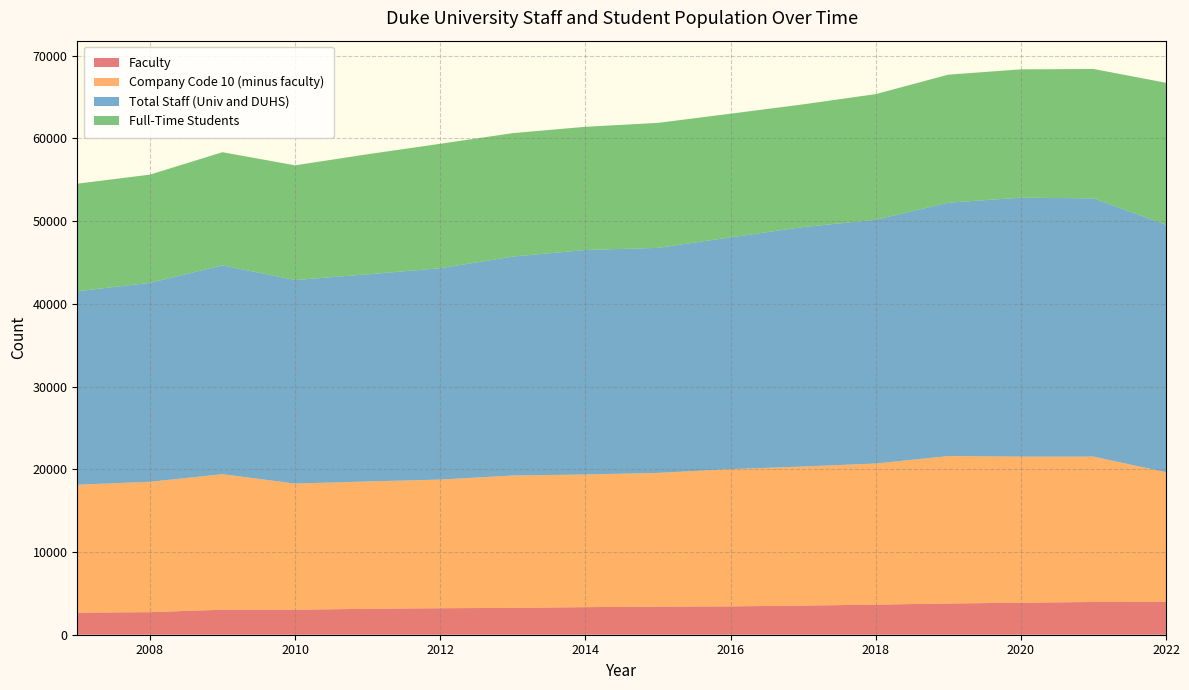

Reading left to right, list all the values displayed in this chart.

Faculty: 2007=2664	2008=2730	2009=3026	2010=3019	2011=3138	2012=3202	2013=3249	2014=3332	2015=3398	2016=3427	2017=3522	2018=3637	2019=3774	2020=3873	2021=3957	2022=3982
Company Code 10 (minus faculty): 2007=15470	2008=15758	2009=16379	2010=15255	2011=15389	2012=15554	2013=15999	2014=16039	2015=16165	2016=16592	2017=16813	2018=17063	2019=17822	2020=17661	2021=17577	2022=15664
Total Staff (Univ and DUHS): 2007=23389	2008=24049	2009=25247	2010=24602	2011=25043	2012=25550	2013=26465	2014=27140	2015=27205	2016=28019	2017=28950	2018=29463	2019=30634	2020=31301	2021=31217	2022=29926
Full-Time Students: 2007=13002	2008=13084	2009=13681	2010=13870	2011=14516	2012=15044	2013=14924	2014=14894	2015=15110	2016=14950	2017=14832	2018=15192	2019=15476	2020=15514	2021=15646	2022=17155